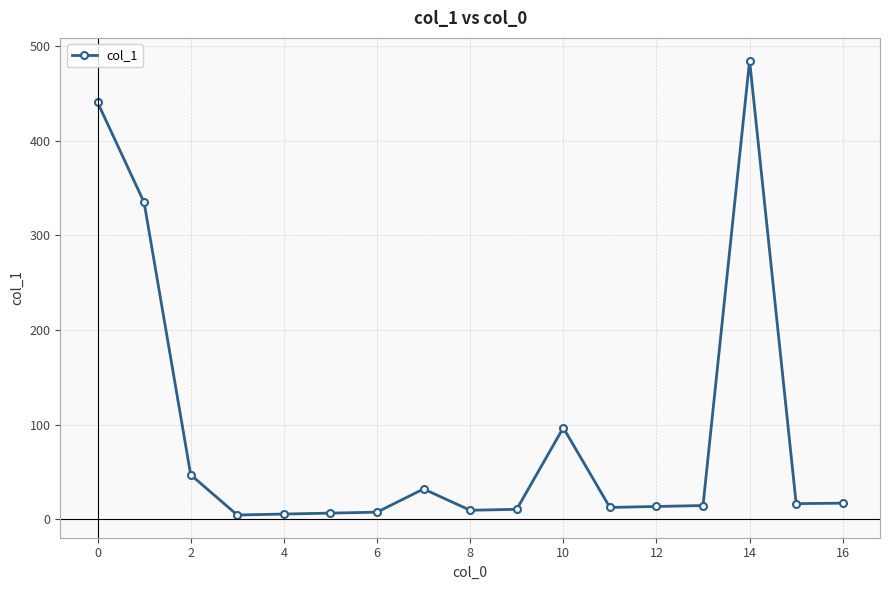

What is the smallest value displayed?

4.5